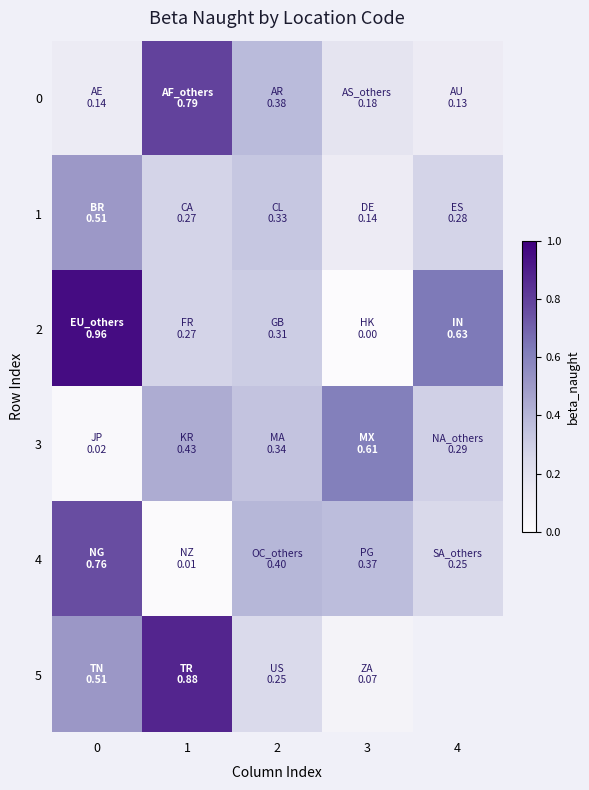

At how many categories does at least one series exceed 0?

5